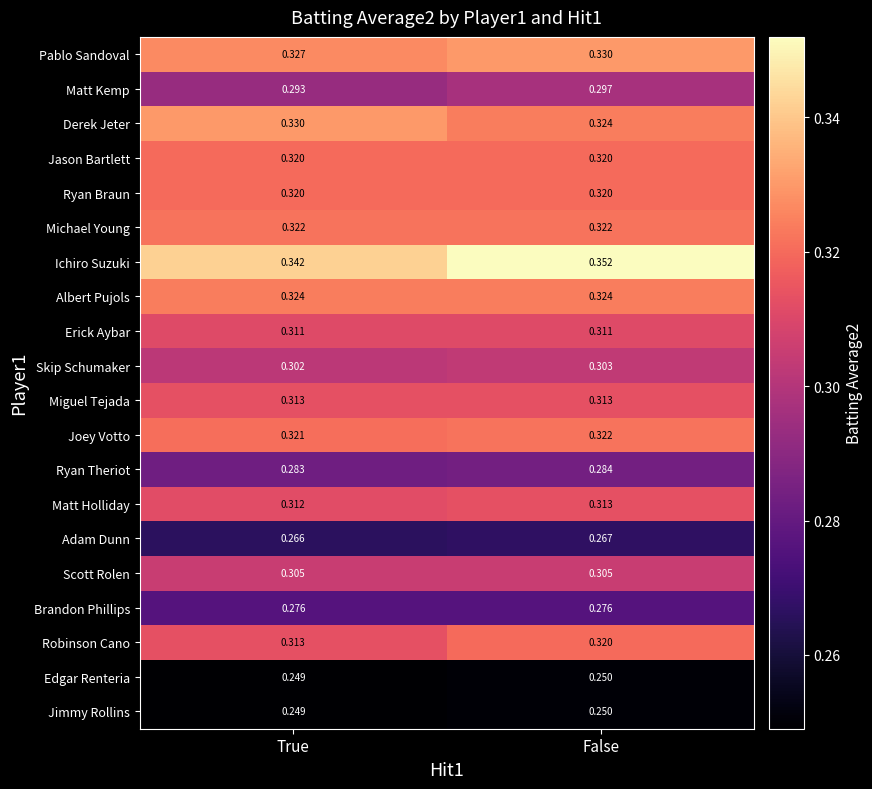

At which category is the sum across all series the highest?

False